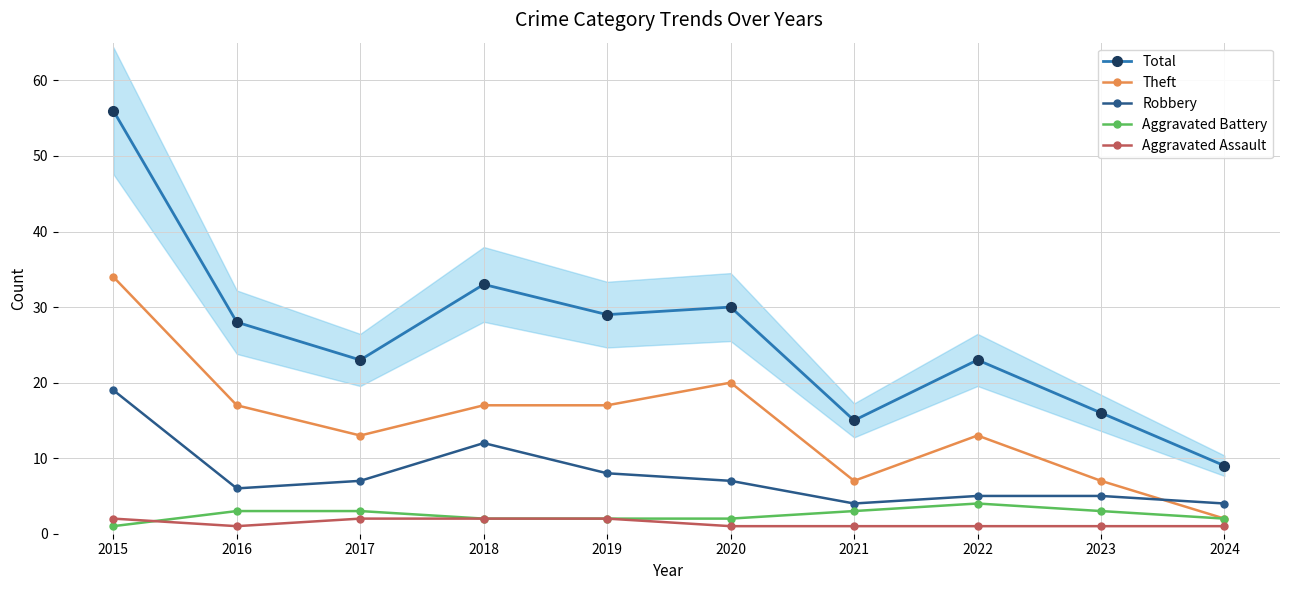

Rank the series at 2023 from highest to lowest value.

Total, Theft, Robbery, Aggravated Battery, Aggravated Assault